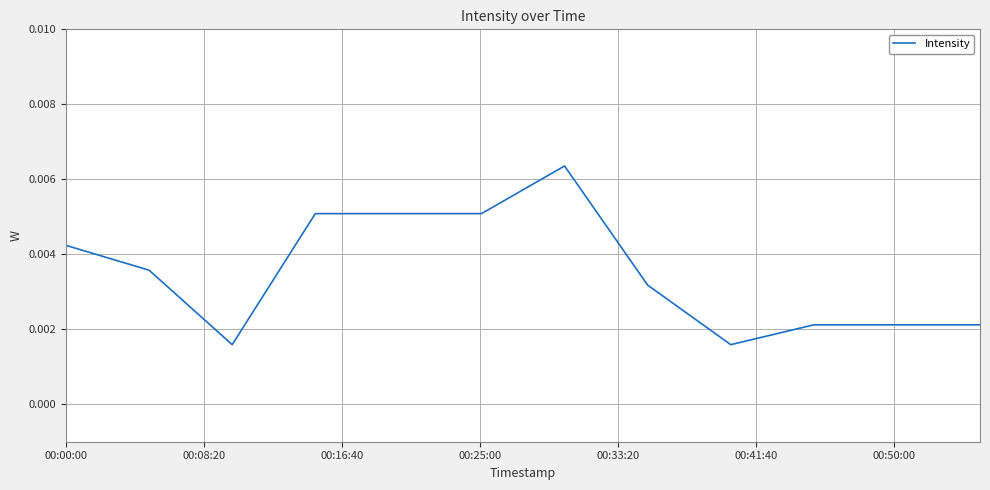

Does the chart display data point markers on the line(s)?

No